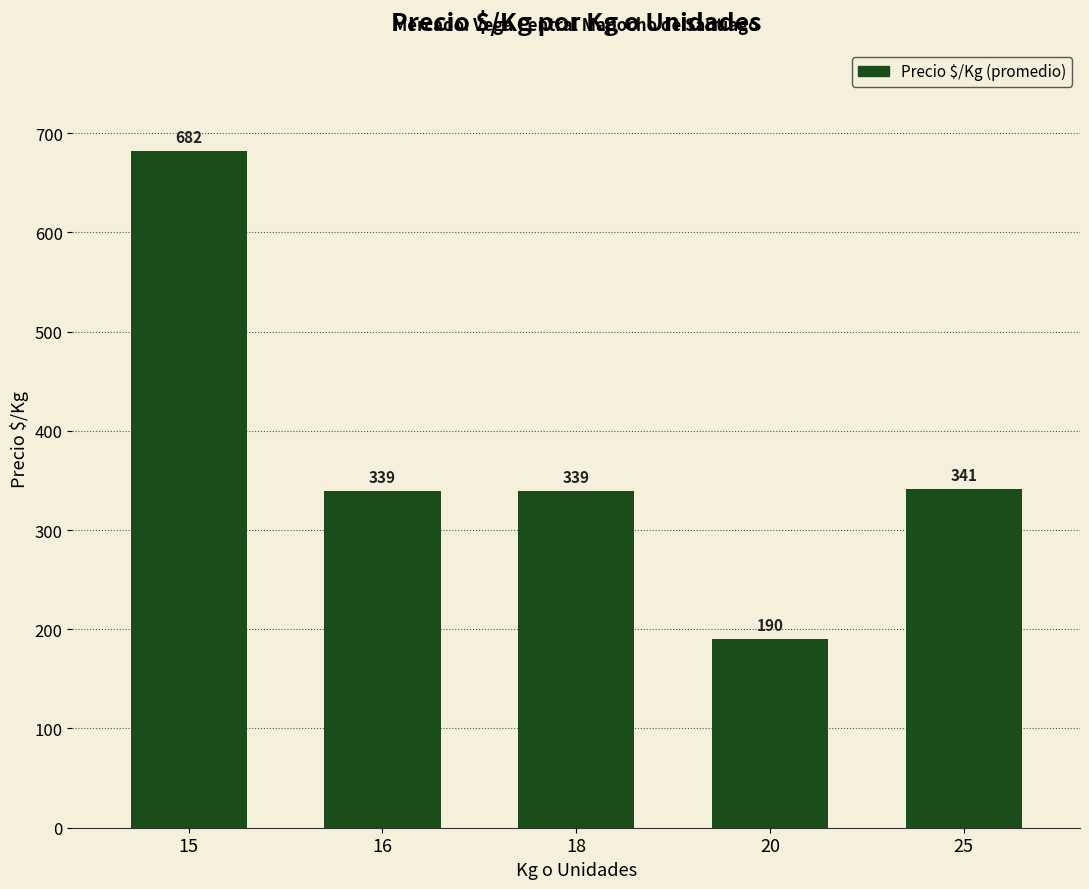

Which has a higher value, 15 or 16?

15